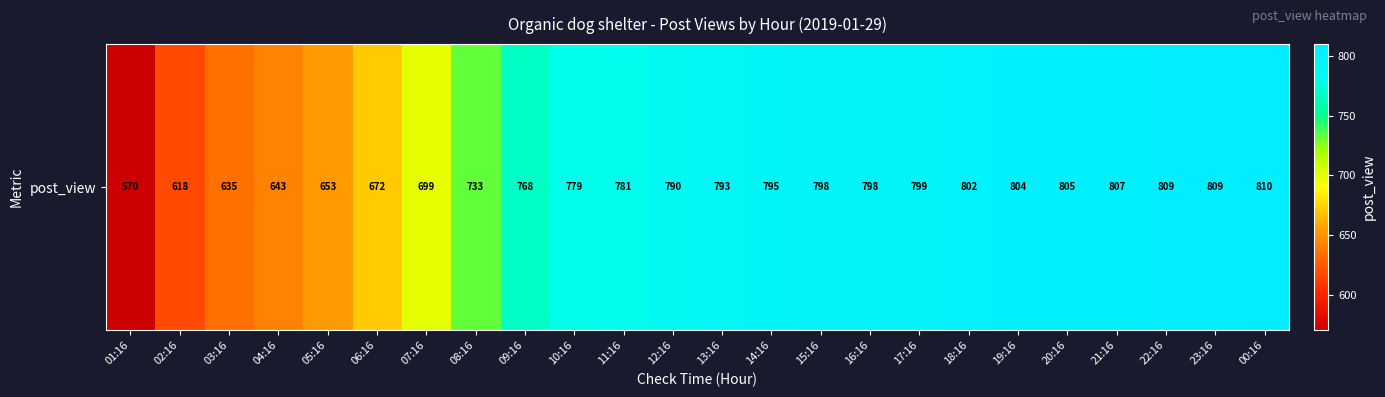

What value does the data have at 04:16?

643